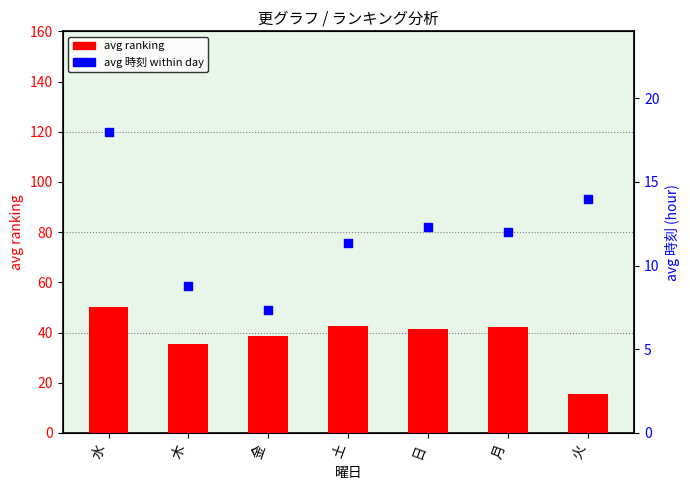

Which series has the largest total across all categories?

avg ranking